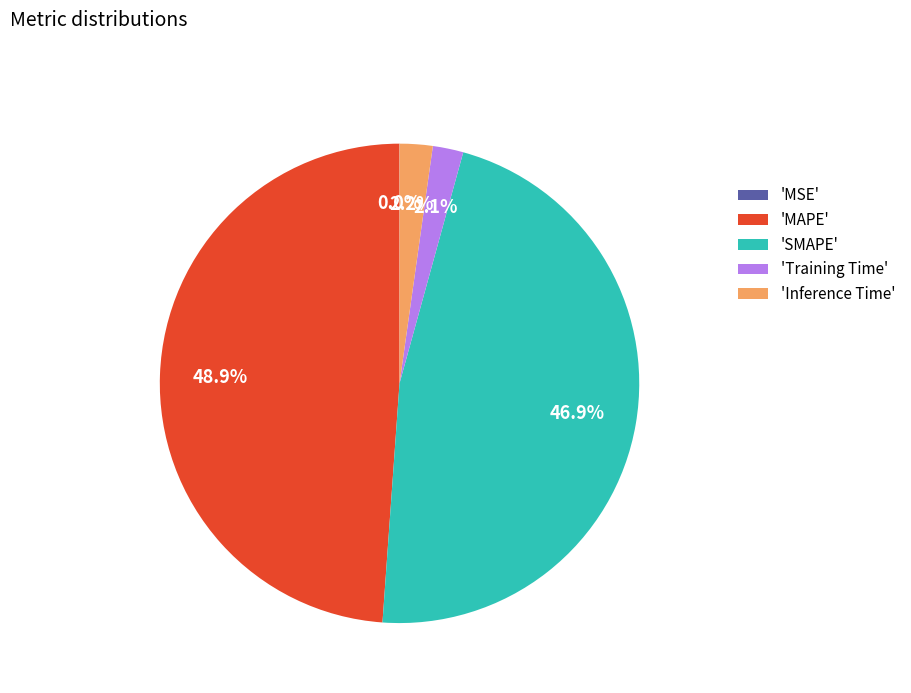

Combined, what portion of the pie is 'SMAPE' and 'Inference Time'?

49.1%